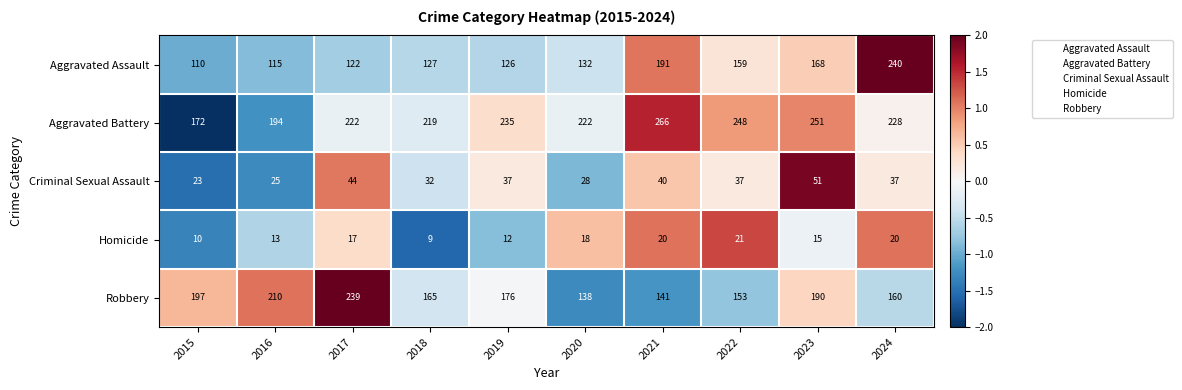

Is the value of Aggravated Assault at 2024 greater than the value of Aggravated Battery at 2024?

Yes